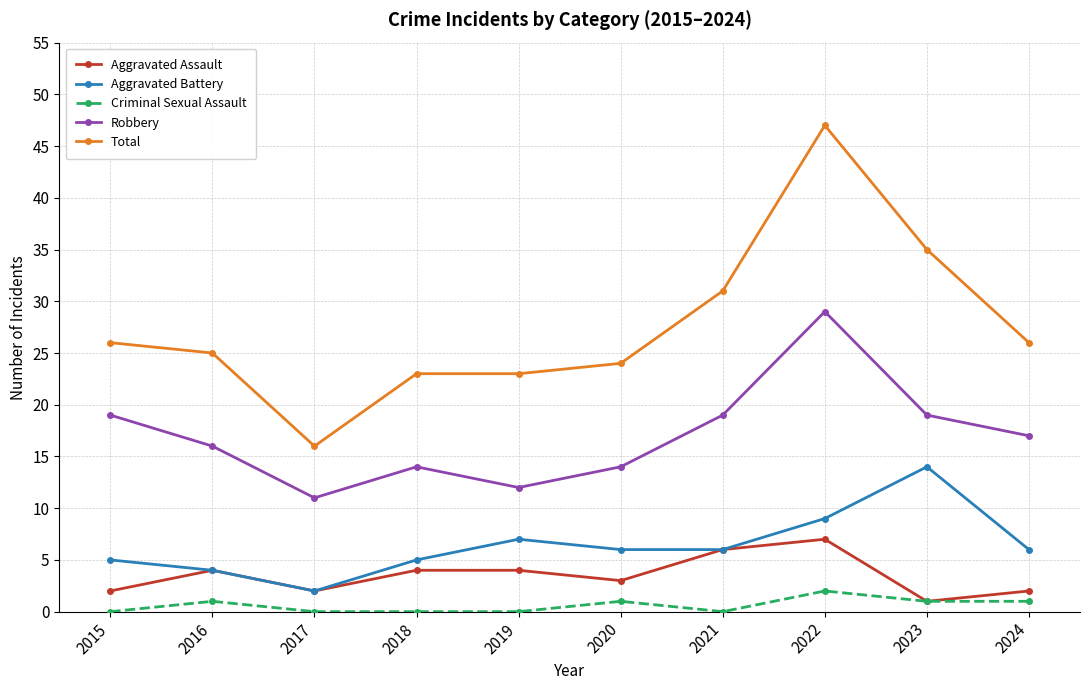

At 2018, list the series in order from largest to smallest.

Total, Robbery, Aggravated Battery, Aggravated Assault, Criminal Sexual Assault